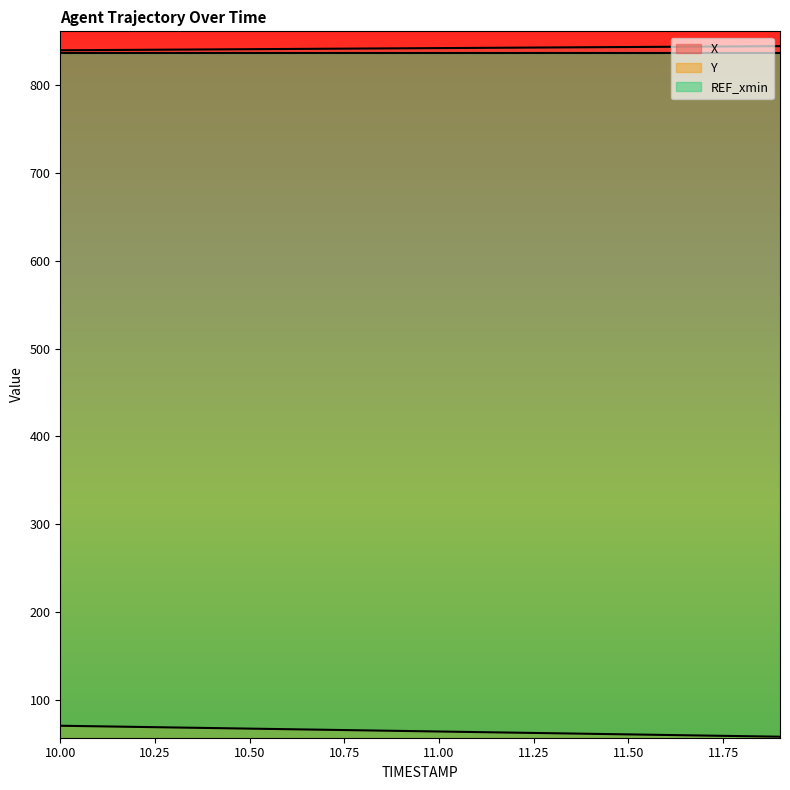

How many lines are shown in the chart?

3